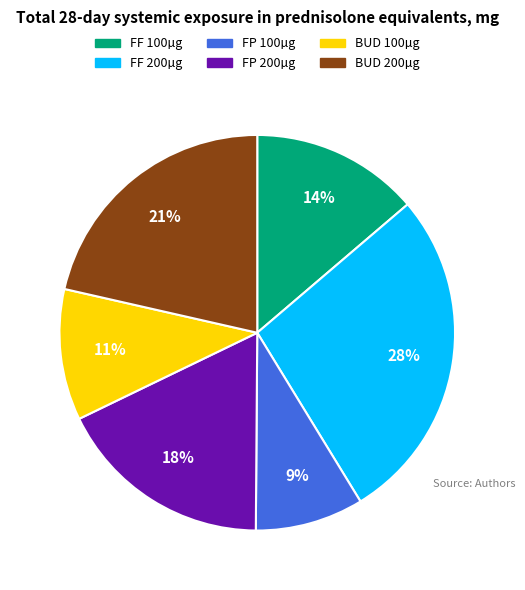

Count the number of slices in the pie.

6